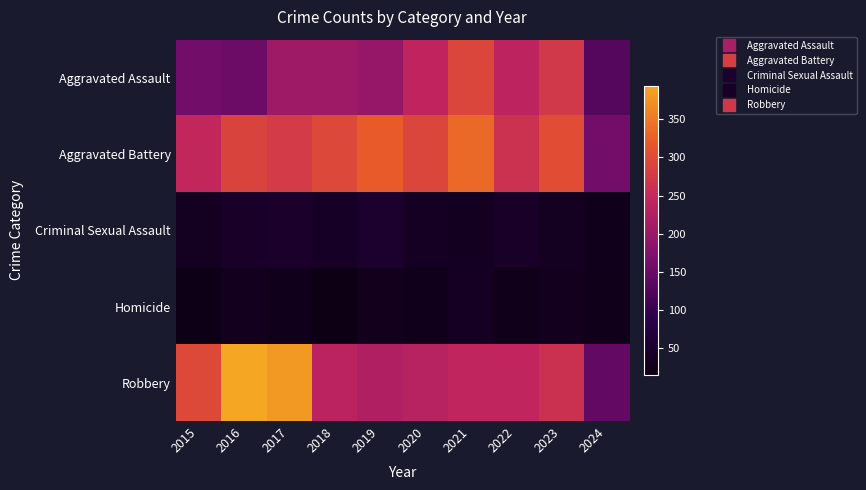

At how many categories does at least one series exceed 386?

1